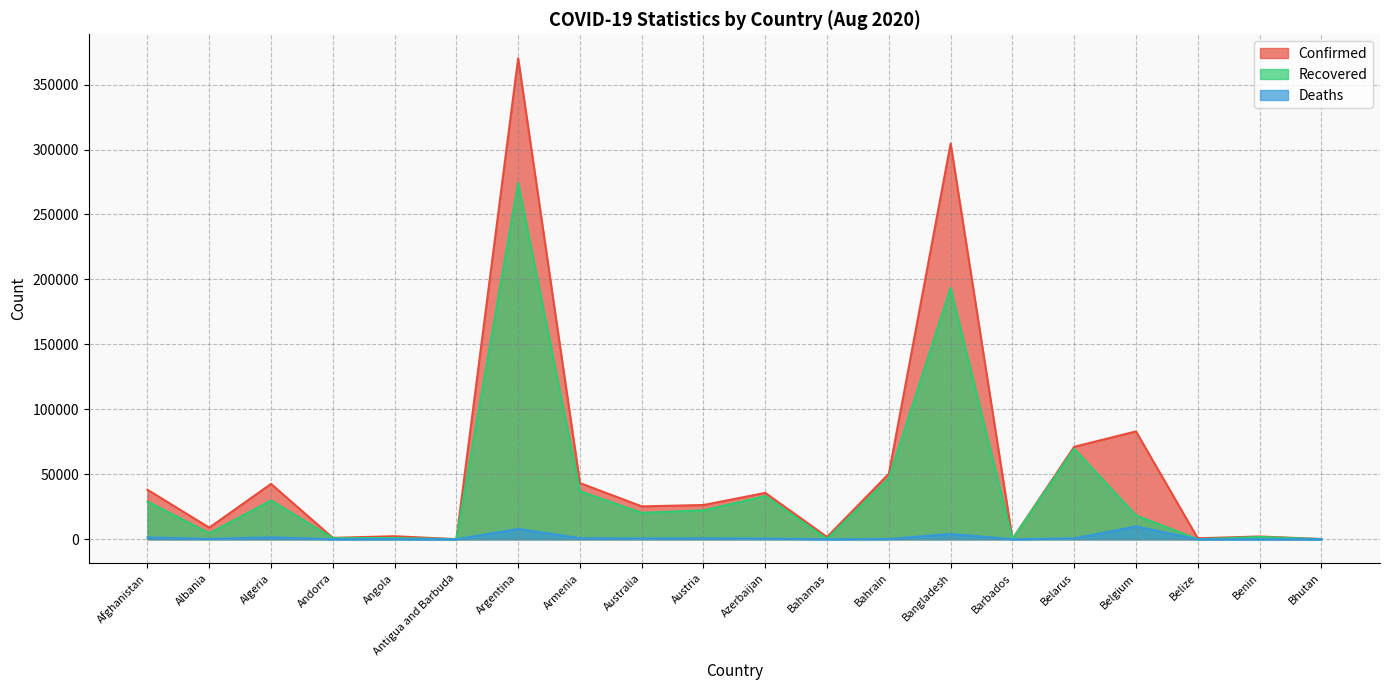

True or false: Deaths and Recovered intersect in this chart.

False